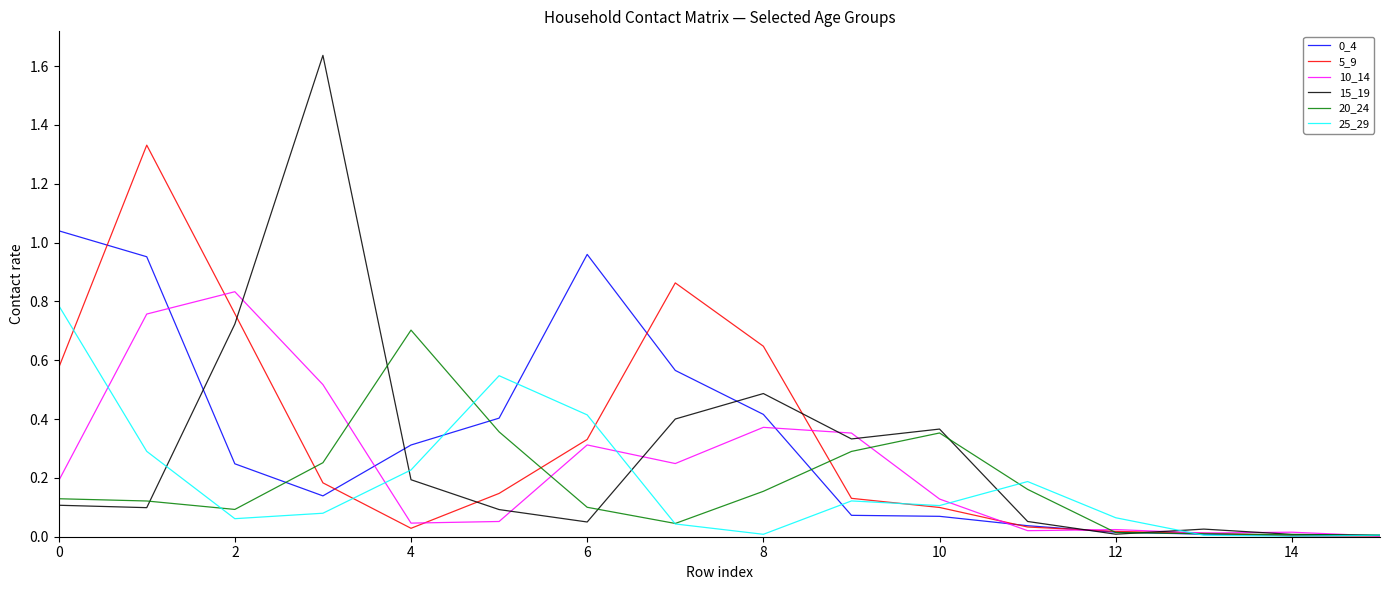

Which series has the largest range (max minus min)?

15_19